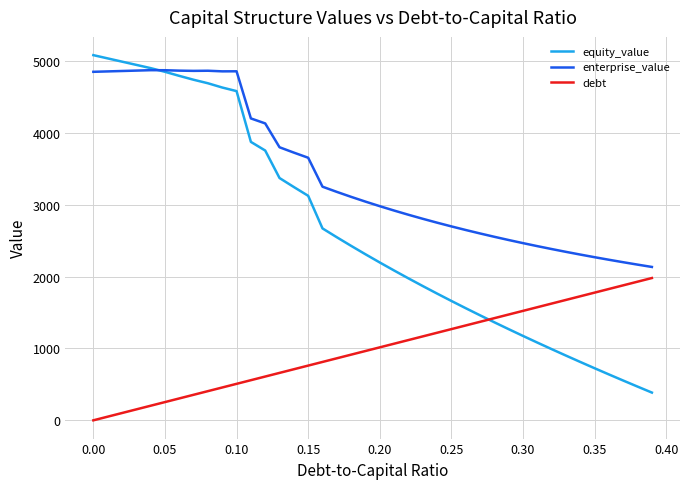

True or false: debt and enterprise_value intersect in this chart.

False